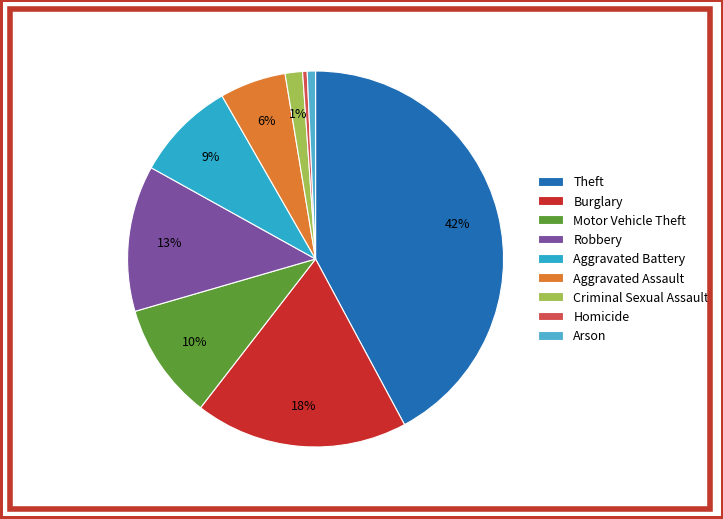

To the nearest percent, what is the difference between the largest and smallest slice percentages?

42%